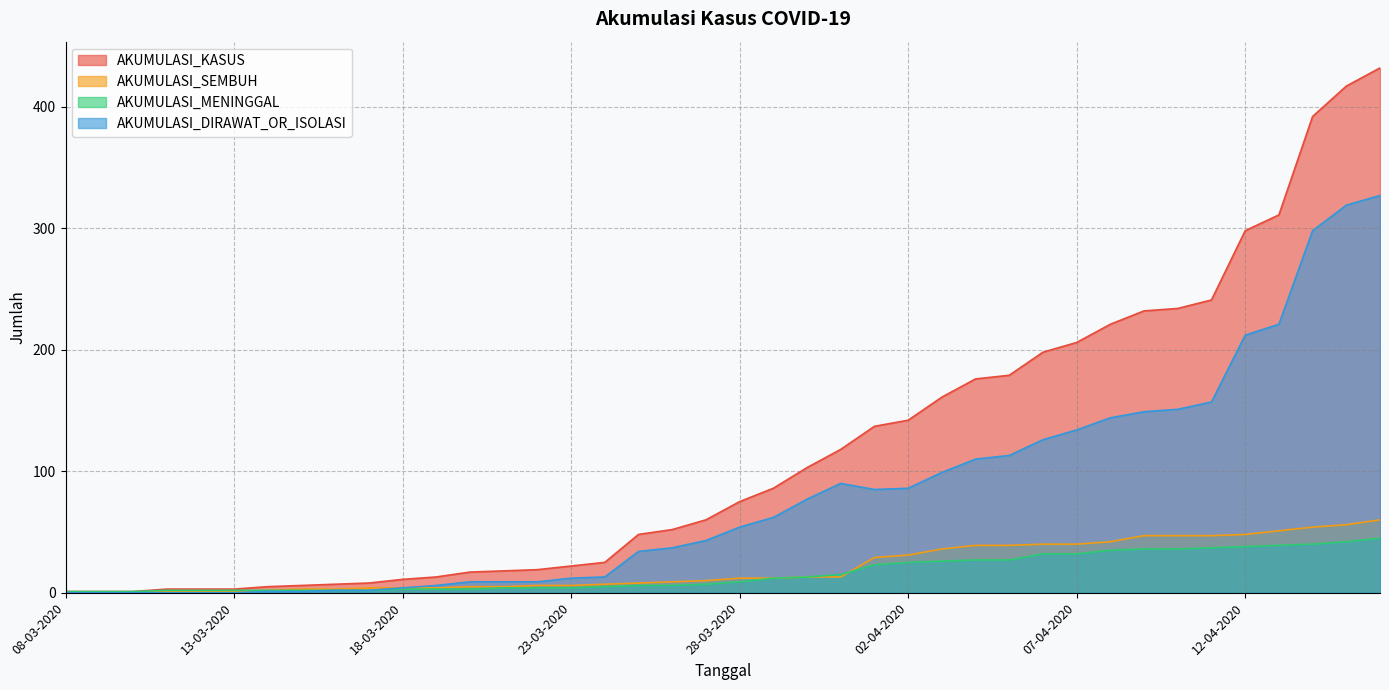

Which series changed the most between 21-03-2020 and 29-03-2020?

AKUMULASI_KASUS